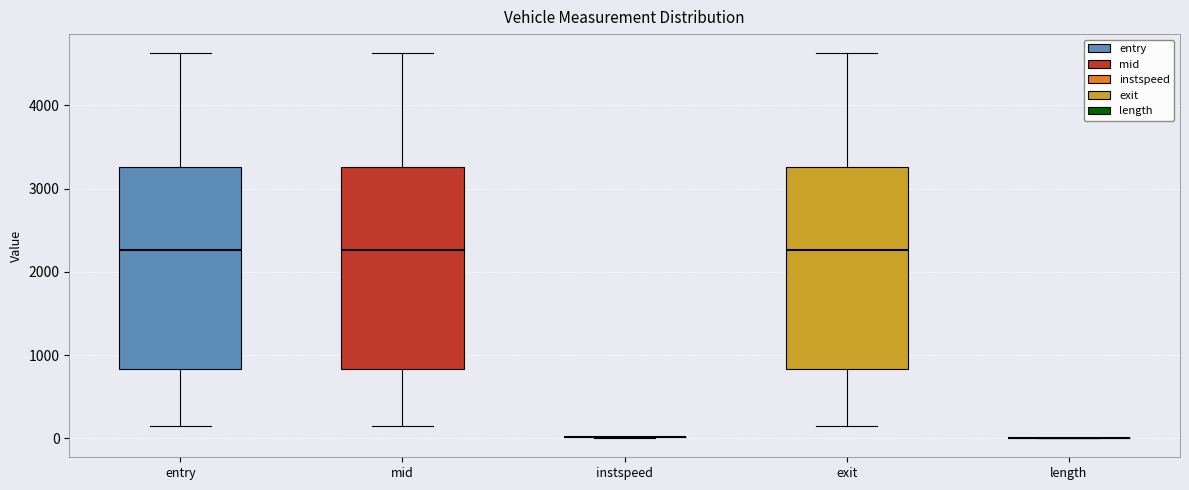

Reading left to right, read every box against the y-axis: the position of its median line, the range the box covers, and the ends of its whiskers. The values are not printed on the chart, so give them approximately, as read against the axis.

entry: median 2300, box 800 to 3300, whiskers 200 to 4600
mid: median 2300, box 800 to 3300, whiskers 200 to 4600
instspeed: box collapsed to a line at 0, whiskers 0 to 0
exit: median 2300, box 800 to 3300, whiskers 200 to 4600
length: box collapsed to a line at 0, whiskers 0 to 0